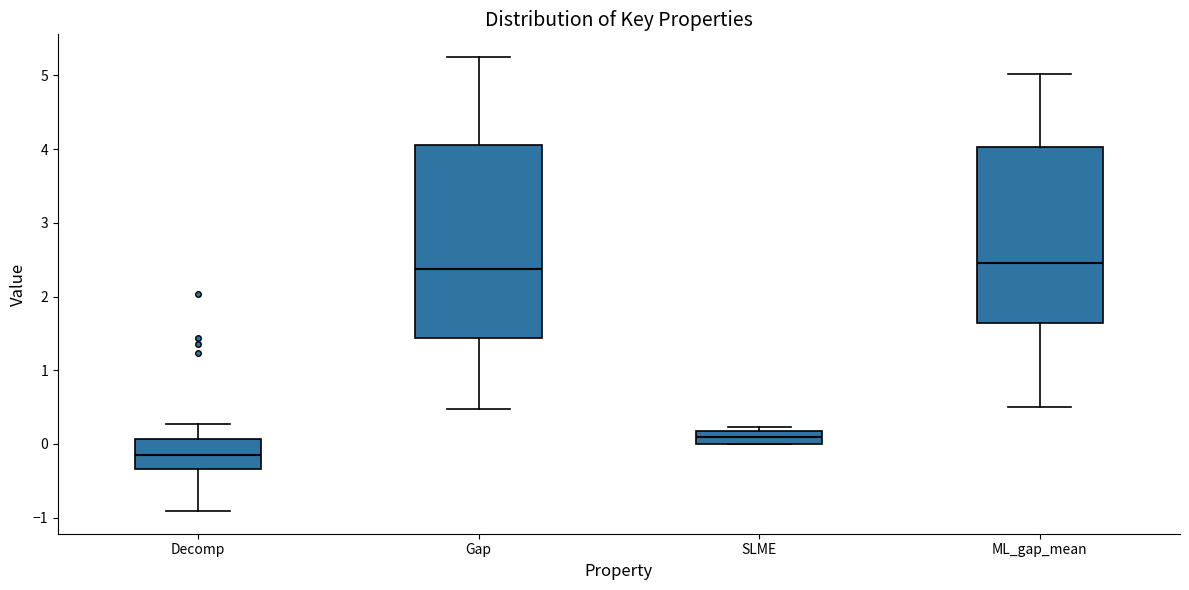

Reading left to right, transcribe this box plot: for each box, give where its median line is, the range the box spans, and where its two whiskers end, as read against the y-axis. The values are not printed on the chart, so give them approximately, as read against the axis.

Decomp: median -0.1, box -0.3 to 0.1, whiskers -0.9 to 0.3
Gap: median 2.4, box 1.4 to 4.1, whiskers 0.5 to 5.3
SLME: median 0.1, box 0.0 to 0.2, whiskers 0.0 to 0.2 (just above the box's upper edge)
ML_gap_mean: median 2.5, box 1.6 to 4.0, whiskers 0.5 to 5.0